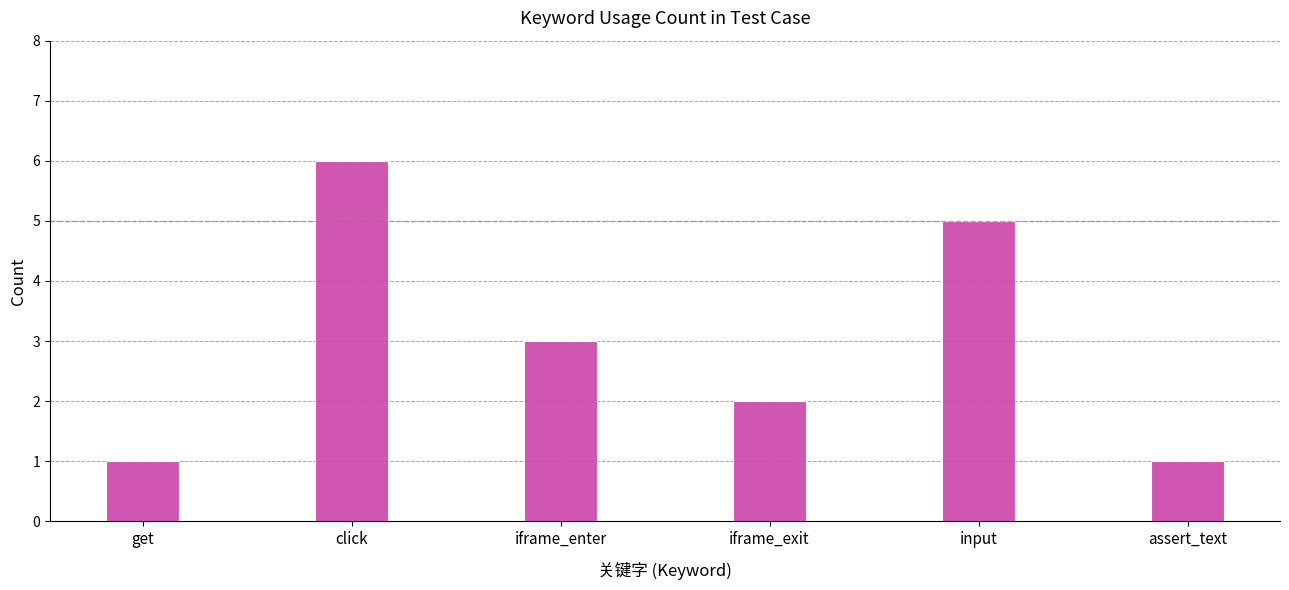

What is the value of the 2nd bar from the left?

6